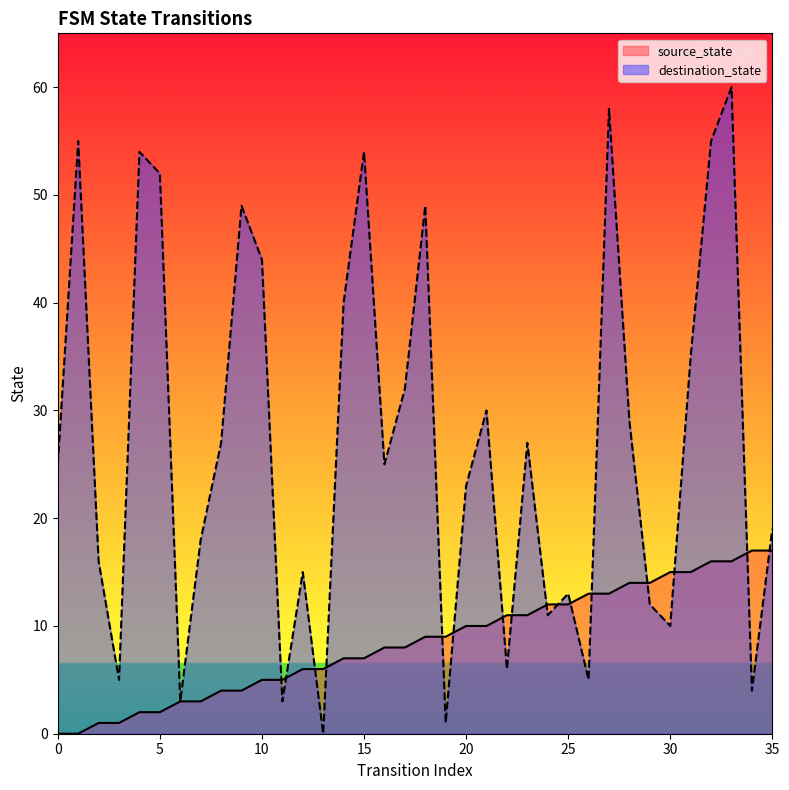

What is the sum of all source_state values?

306